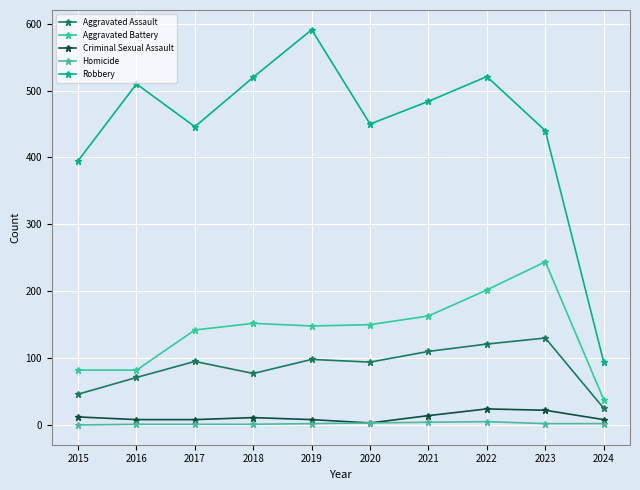

At which category is the sum across all series the highest?

2022